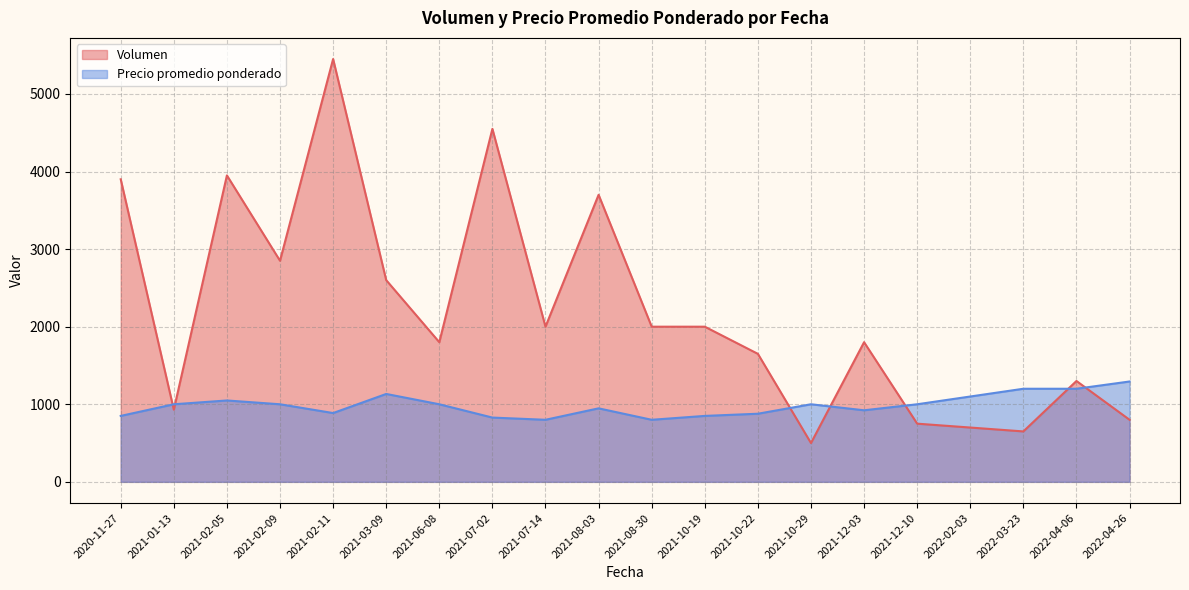

How many intersections are there between Precio promedio ponderado and Volumen?

7